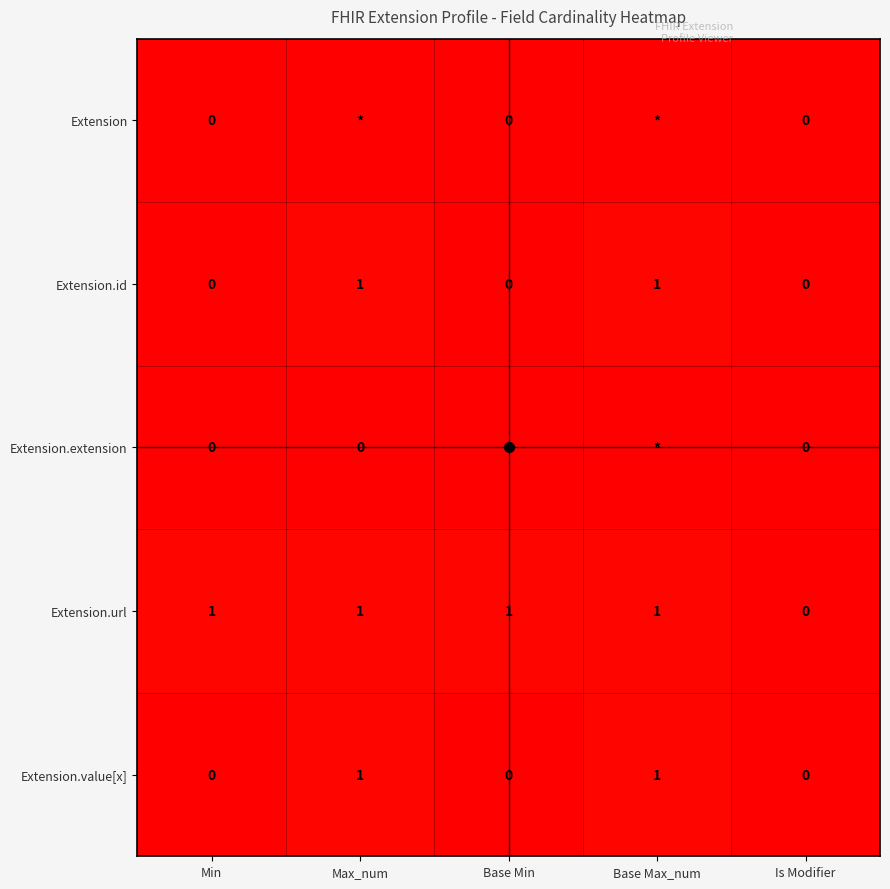

True or false: Extension.value[x] has a value of 0 at Base Min.

False